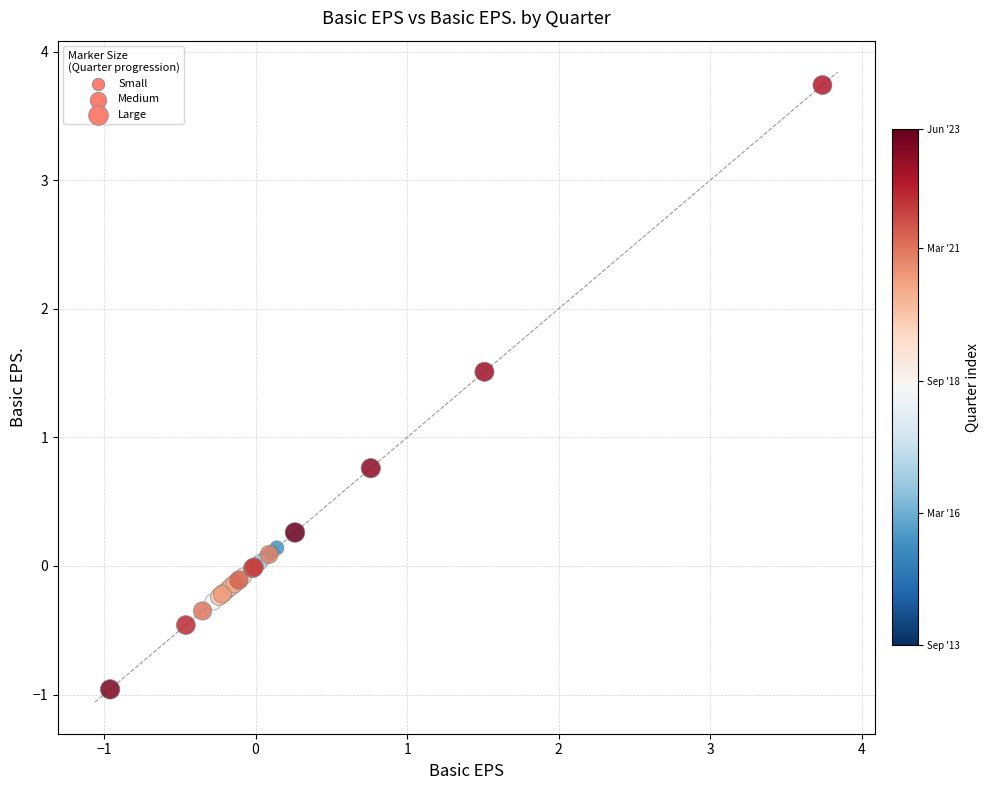

What Y value in the scatter plot is closest to 1?

0.8